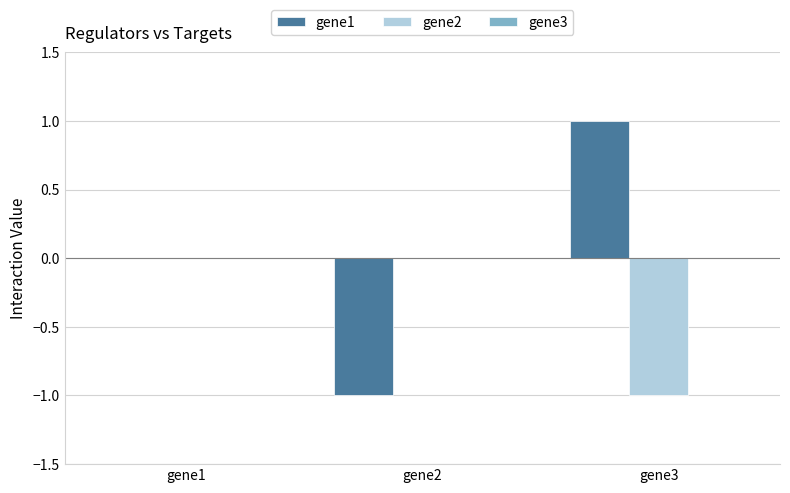

Is the value of gene1 at gene2 greater than the value of gene2 at gene1?

No